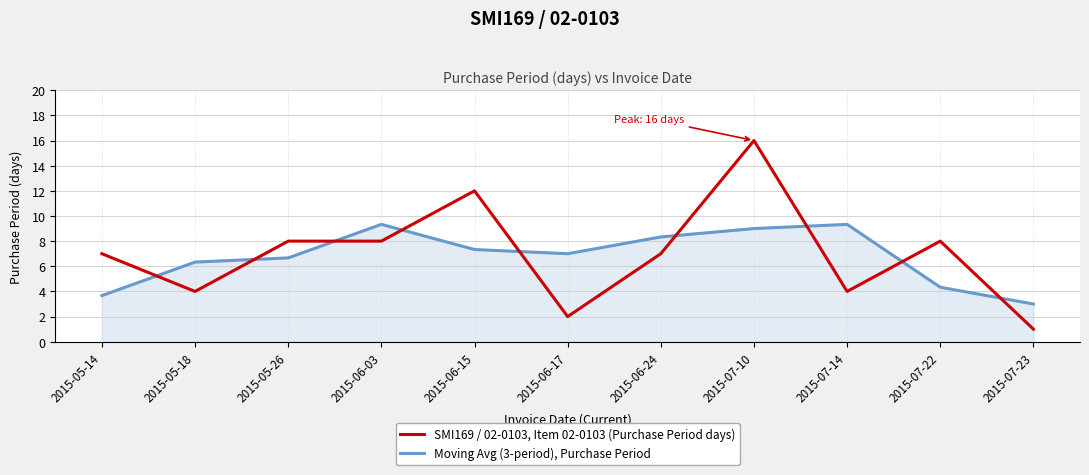

What are all the series names shown in the legend?

SMI169 / 02-0103, Item 02-0103 (Purchase Period days), Moving Avg (3-period), Purchase Period